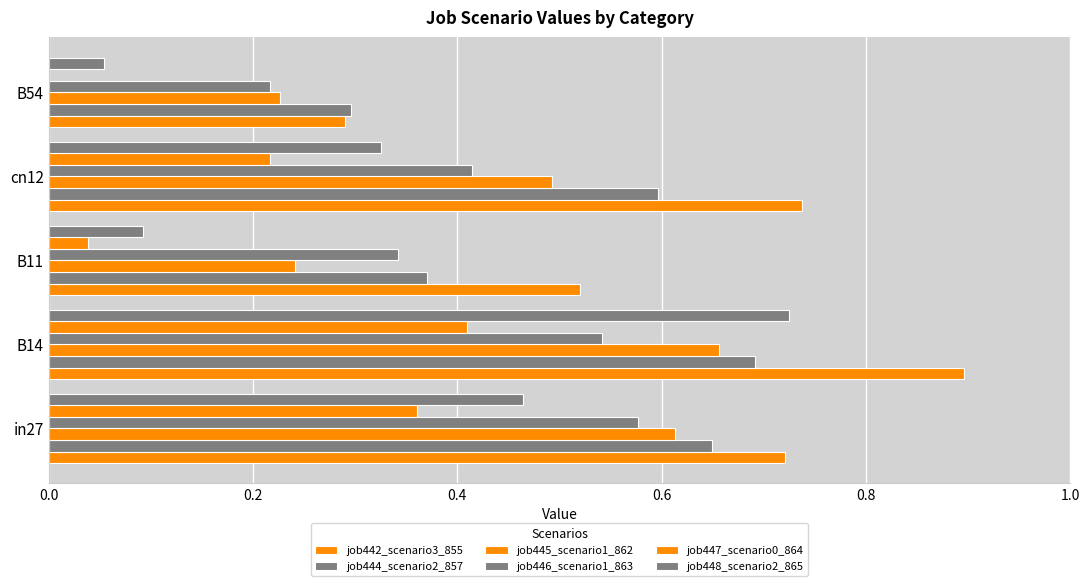

How many positive values does the job447_scenario0_864 series have?

4